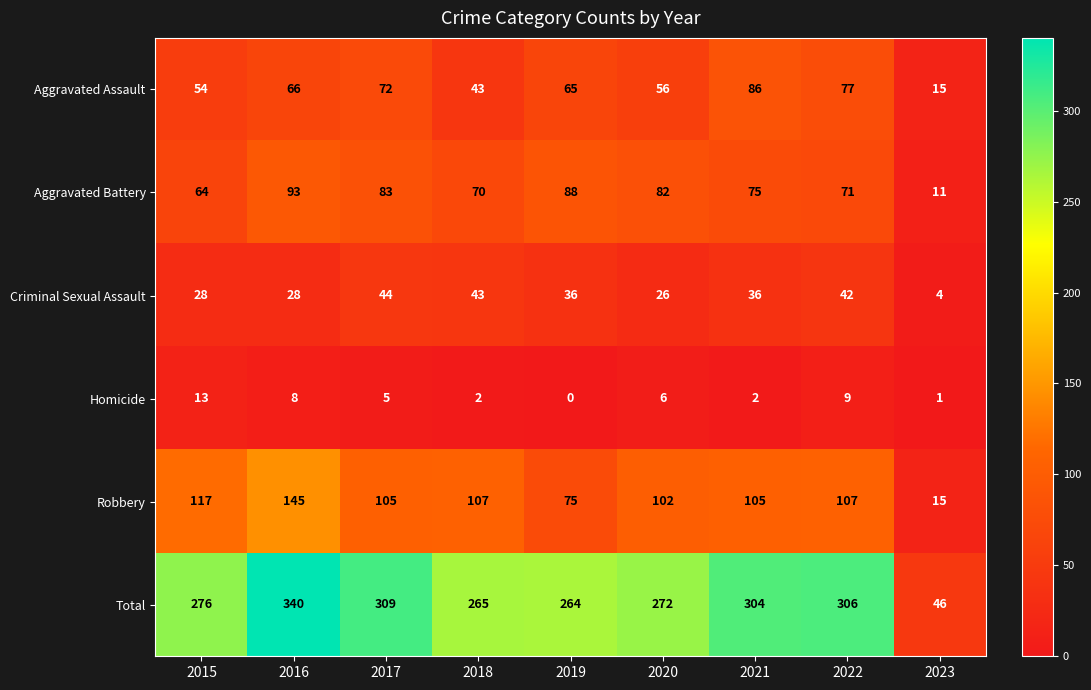

True or false: Total has a value of 272 at 2020.

True